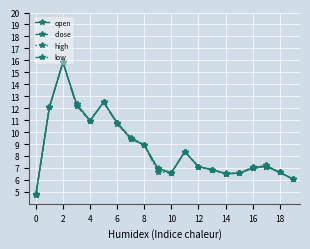

List the series in order of their overall mean, highest first.

high, open, close, low